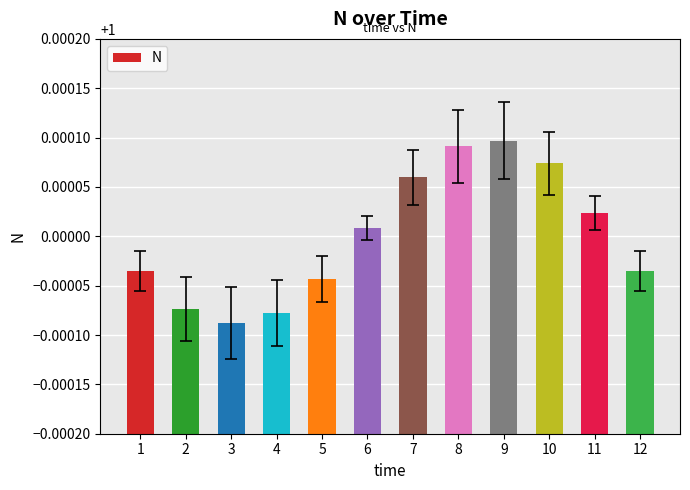

Between 4 and 6, which is larger?

6